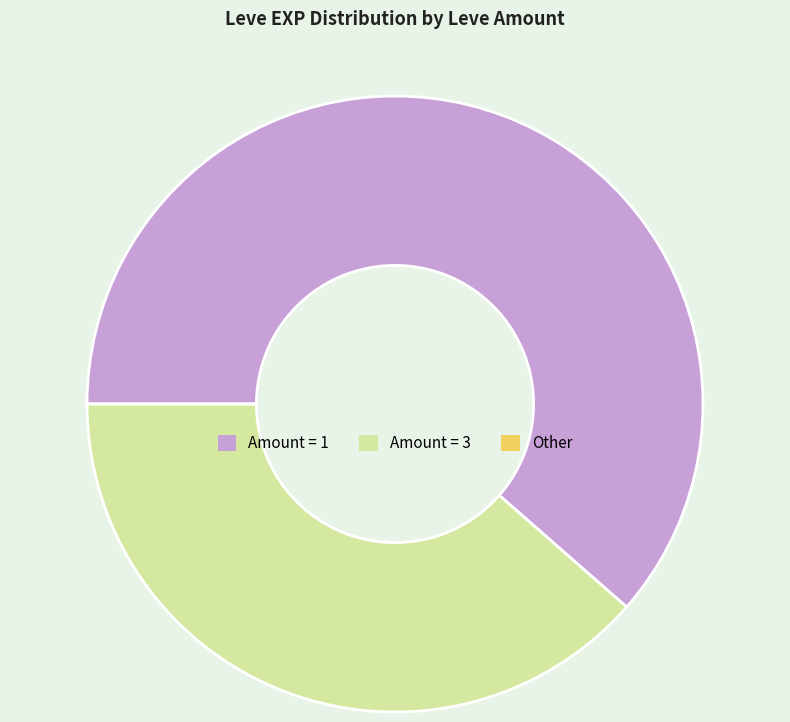

Which slice represents more than half of the pie?

Amount = 1